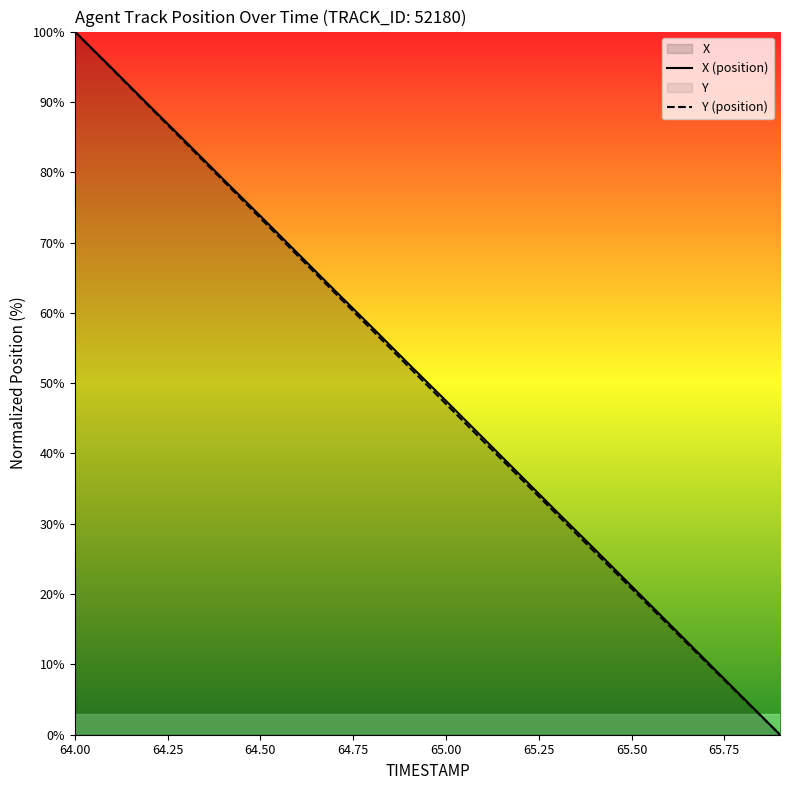

True or false: Y has more than 2 points higher than both neighbors.

False